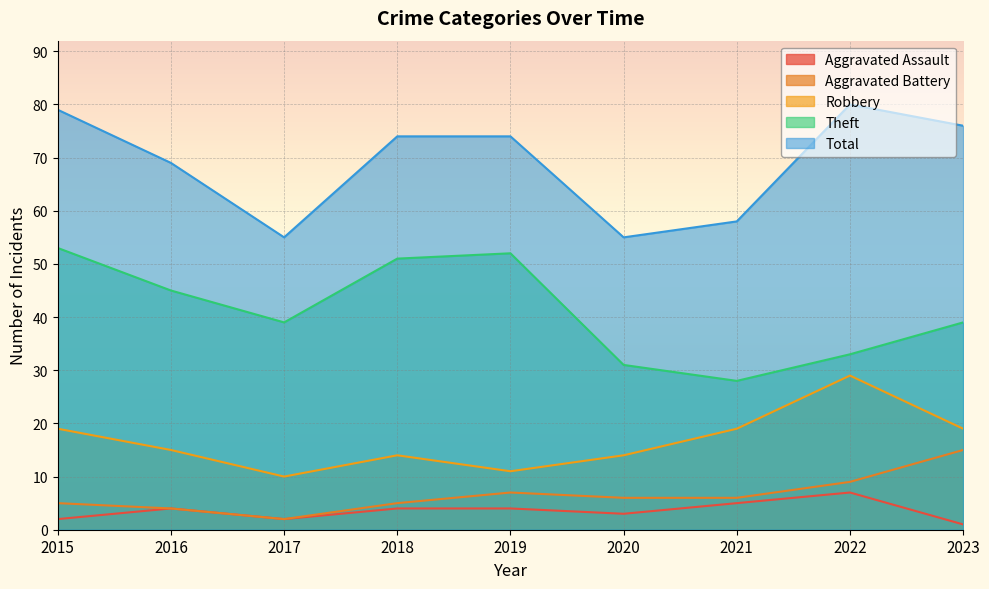

What is the value of the Total point at the 4th from the left?

74